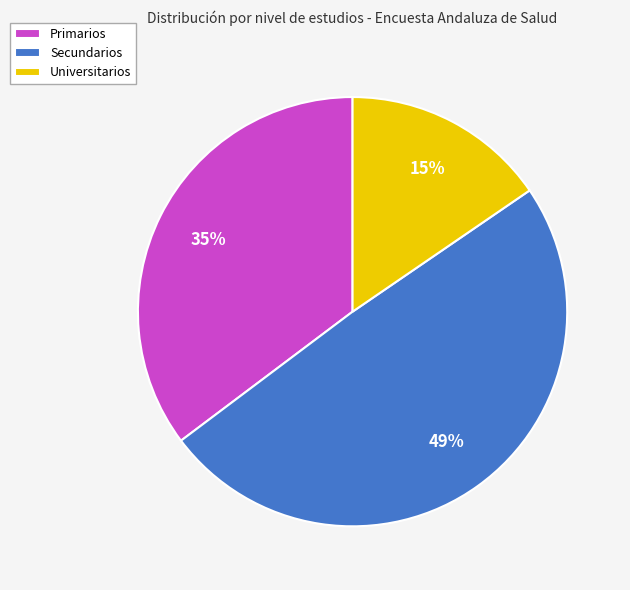

Which slice is the largest?

Secundarios